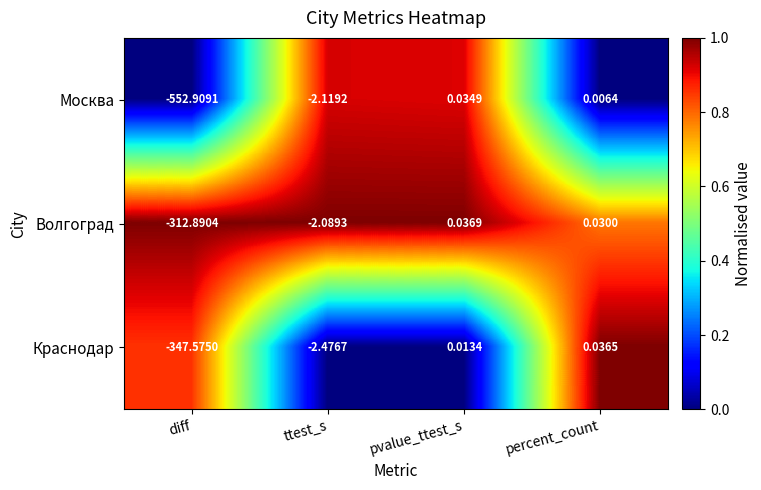

Between diff and pvalue_ttest_s, which series saw the biggest shift?

Москва